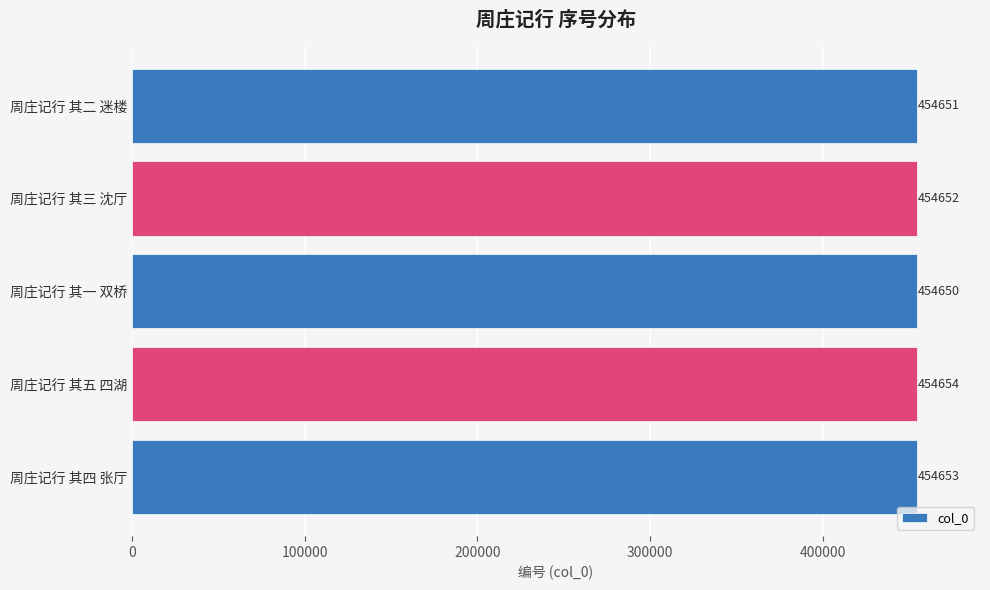

Reading bottom to top, list all the values displayed in this chart.

周庄记行 其四 张厅=454653	周庄记行 其五 四湖=454654	周庄记行 其一 双桥=454650	周庄记行 其三 沈厅=454652	周庄记行 其二 迷楼=454651